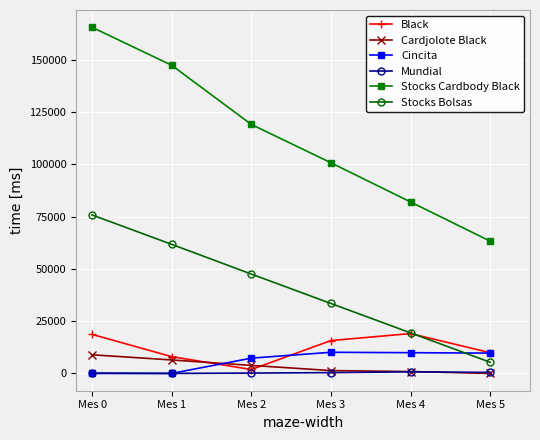

Which series has the largest range (max minus min)?

Stocks Cardbody Black